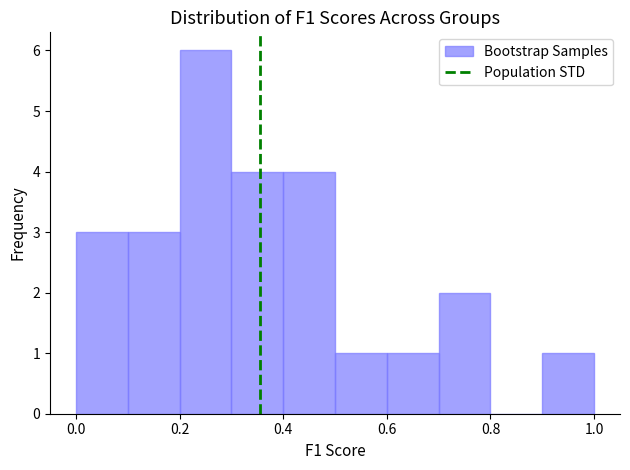

What is the height of the bar covering 0.9 to 1.0 on the x-axis? The values are not printed on the chart, so give them approximately, as read against the axis.

1